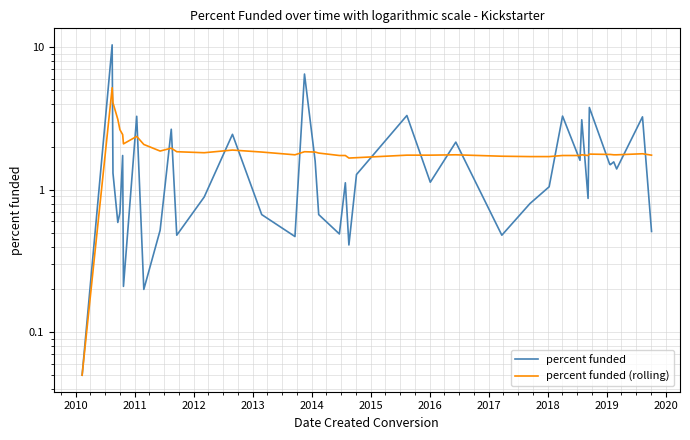

True or false: percent funded (rolling) has more than 2 interior local peaks.

True